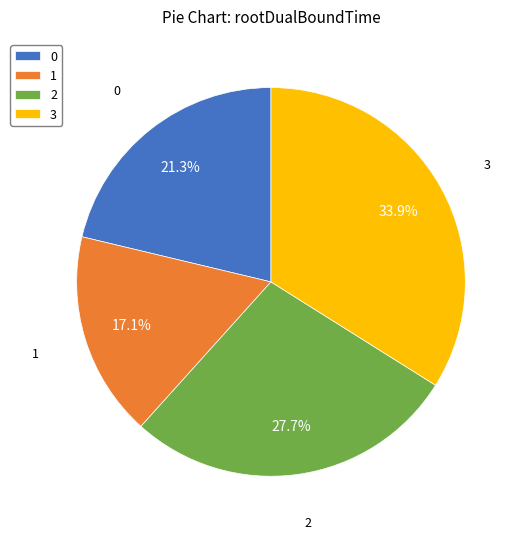

To the nearest percent, what portion does 2 represent?

28%